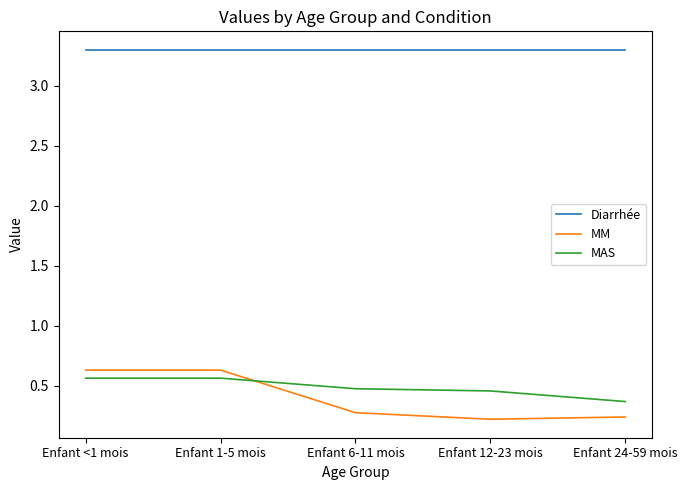

True or false: Diarrhée has a value of 5.2 at Enfant 12-23 mois.

False